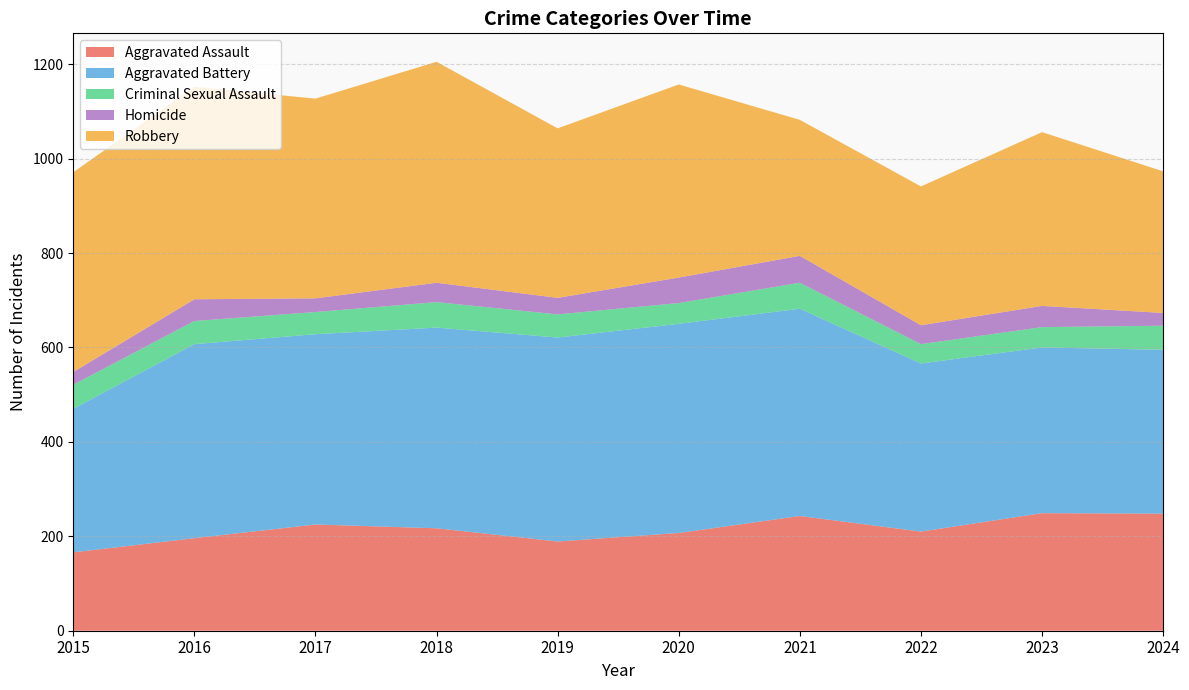

Reading right to left, extract all data points from this chart.

Aggravated Assault: 248	249	210	243	207	189	217	225	196	166
Aggravated Battery: 347	351	356	439	443	432	425	403	411	304
Criminal Sexual Assault: 51	43	41	55	44	49	54	47	49	51
Homicide: 27	45	40	57	54	35	41	29	46	27
Robbery: 300	368	294	288	409	359	468	423	450	423